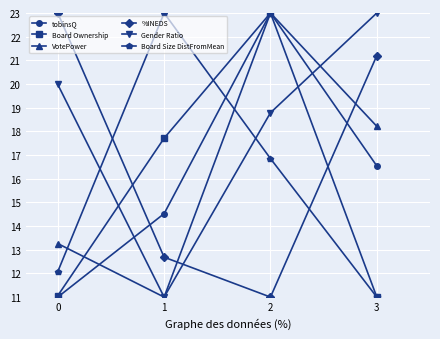

What is the spread (max minus min) of values at 0?

12.0